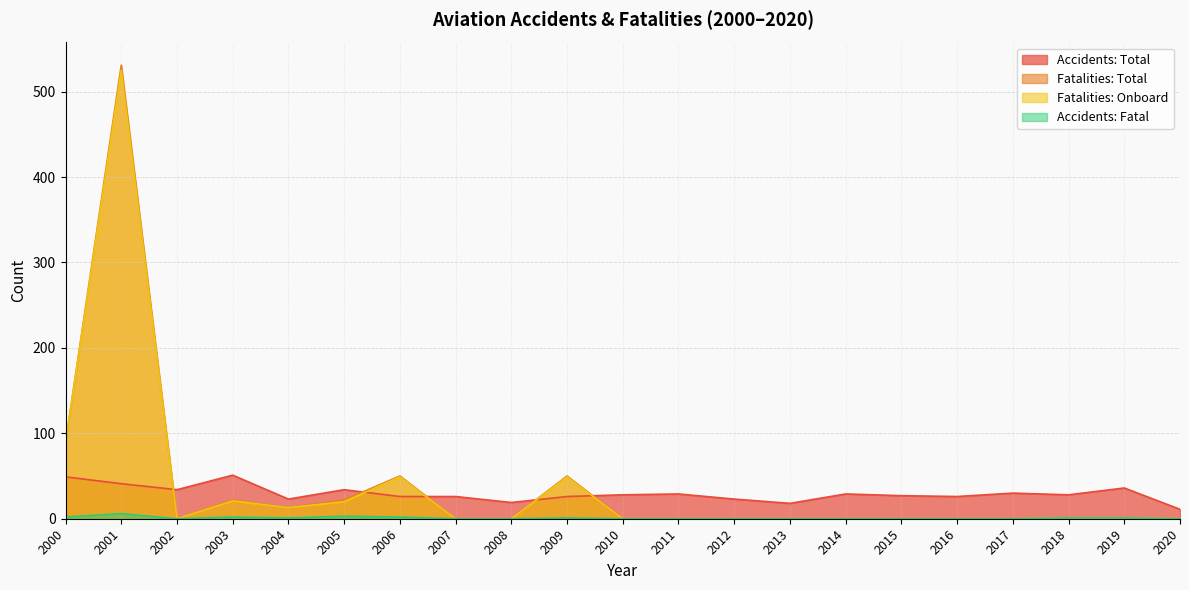

How many interior local valleys does the Accidents: Total series have?

6